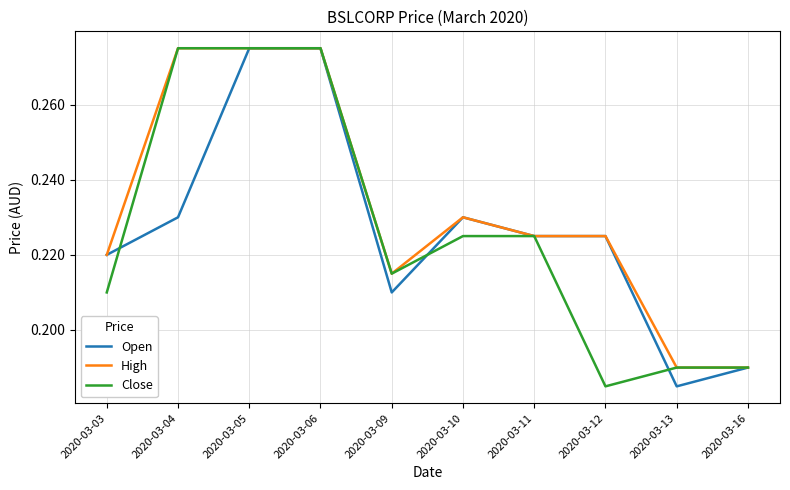

How many lines are shown in the chart?

3